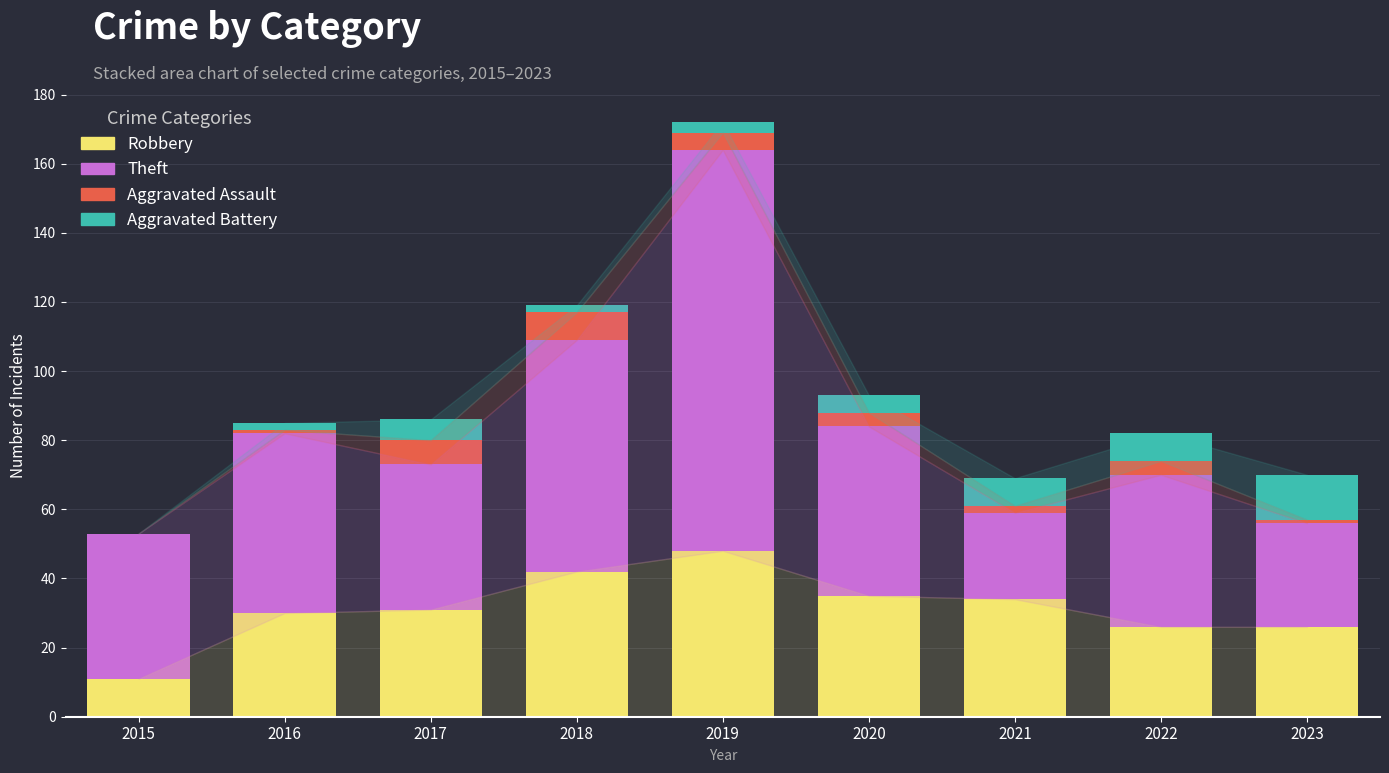

What is the sum of all Robbery values?

283